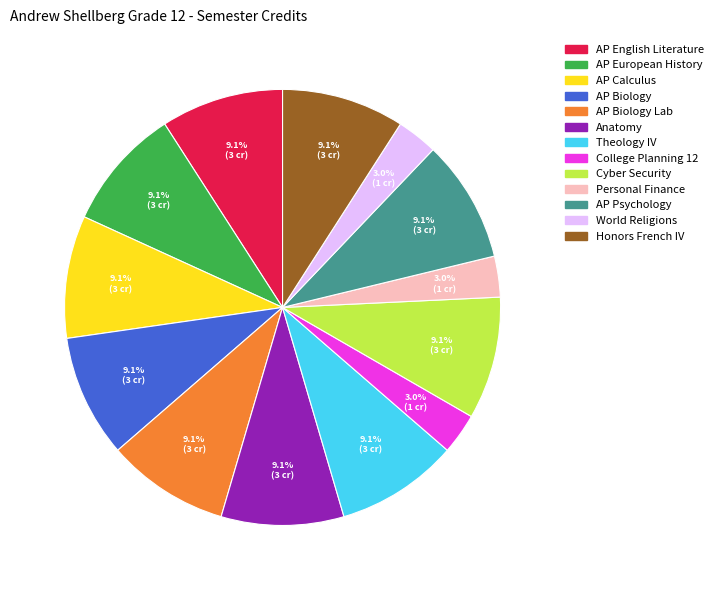

Is there a majority slice in this chart?

No